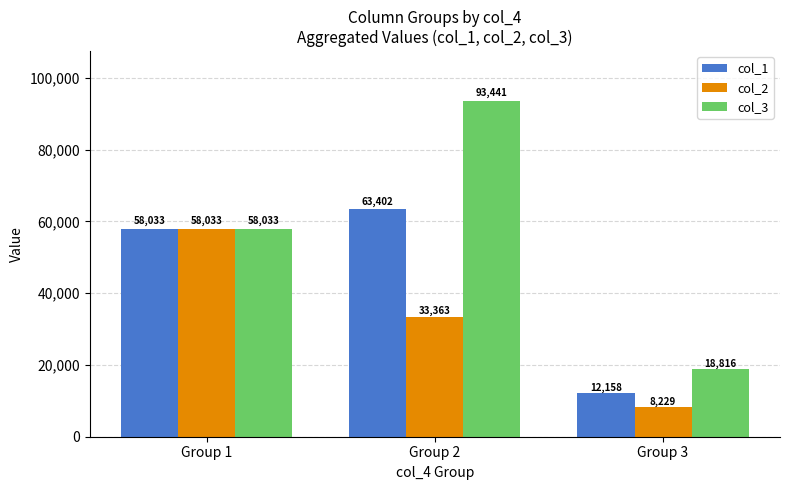

What is the difference between the second highest and minimum values in the col_1 series?

45874.5